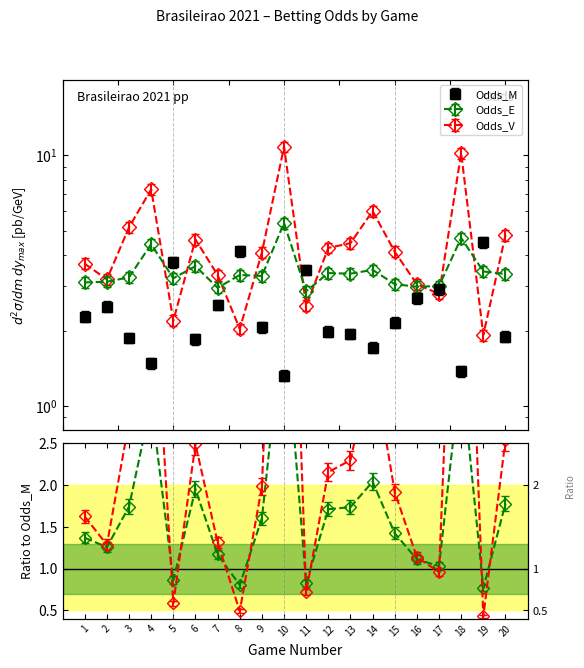

The value of Odds_M at 20 is 1.9. True or false?

True